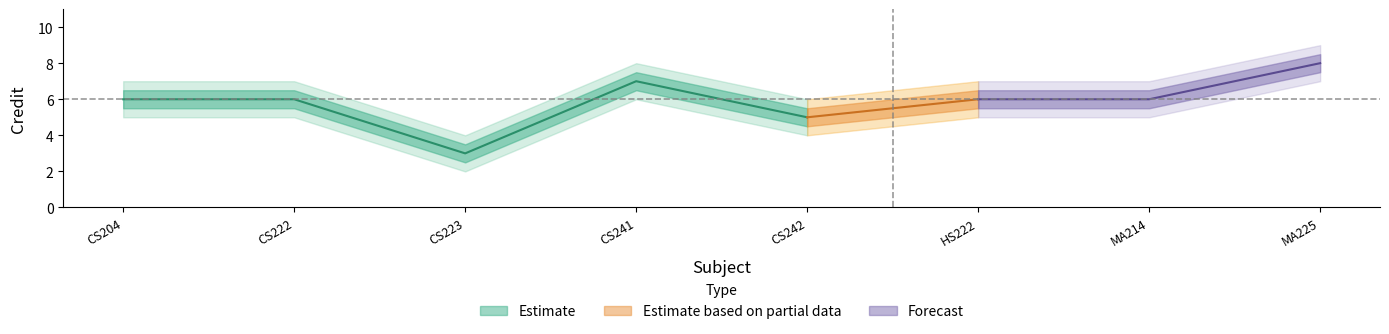

How many categories are shown in the chart?

8